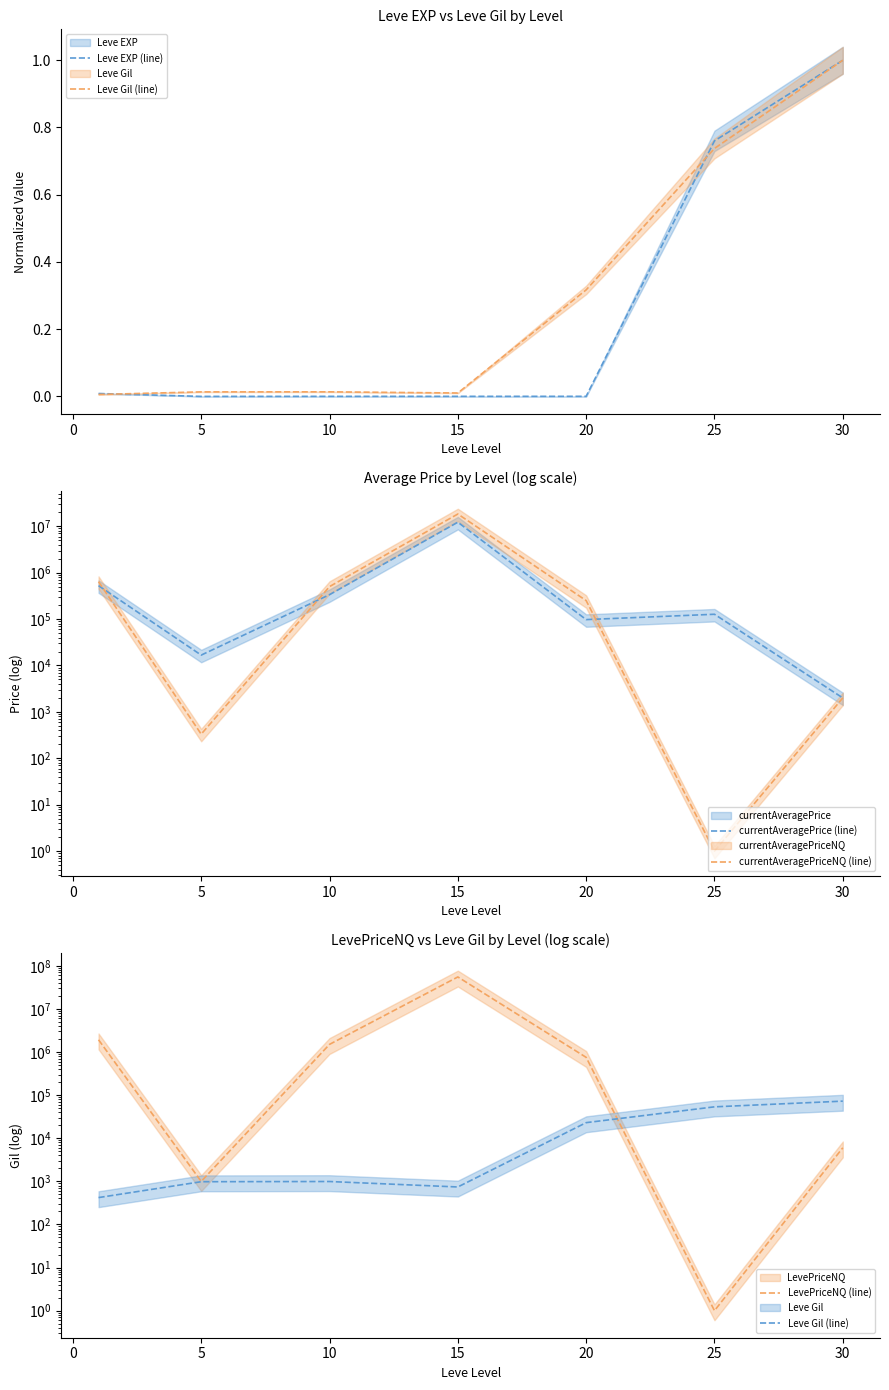

At how many categories does at least one series exceed 4019393?

1